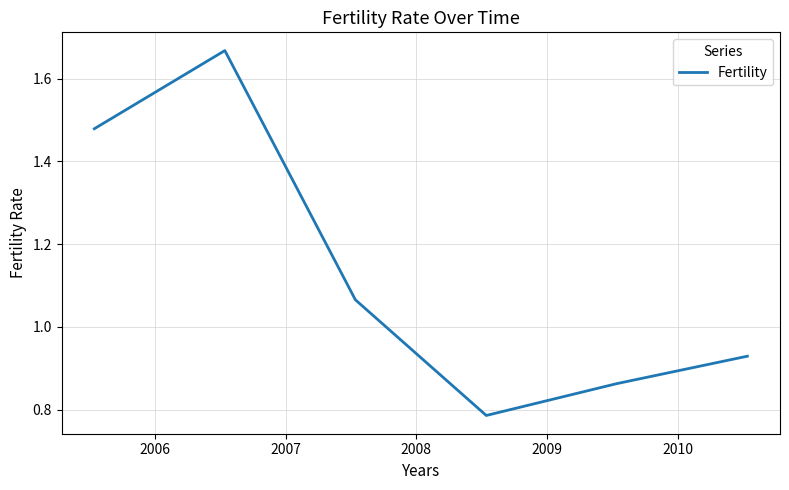

What is the difference between the second highest and minimum values?

0.7